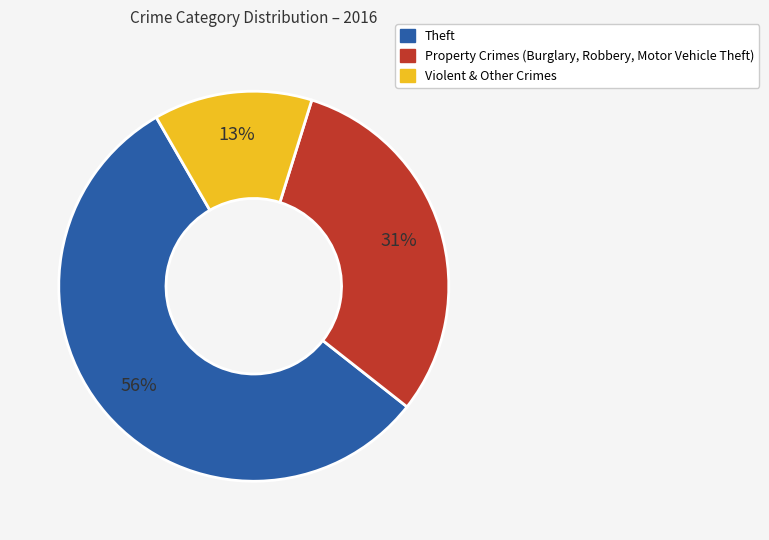

To the nearest percent, what is the average slice percentage?

33%